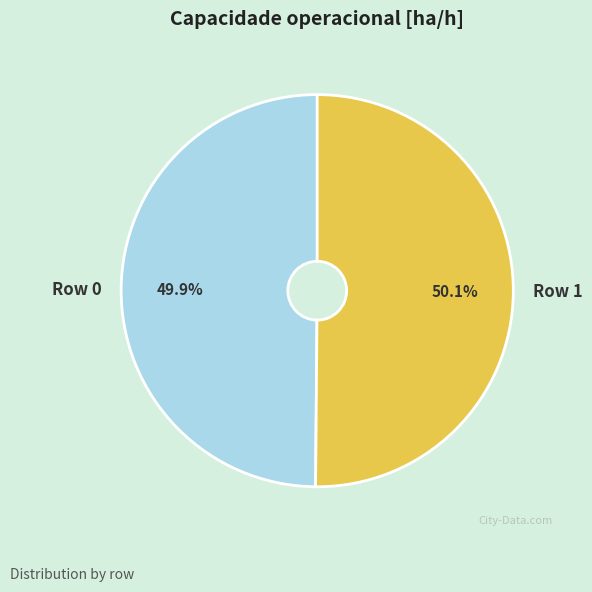

What percentage is the Row 1 slice, to the nearest percent?

50%